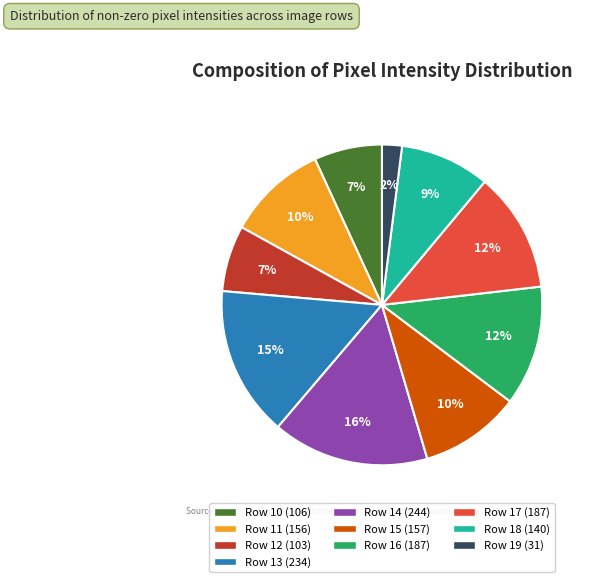

Between Row 19 and Row 13, which is larger?

Row 13